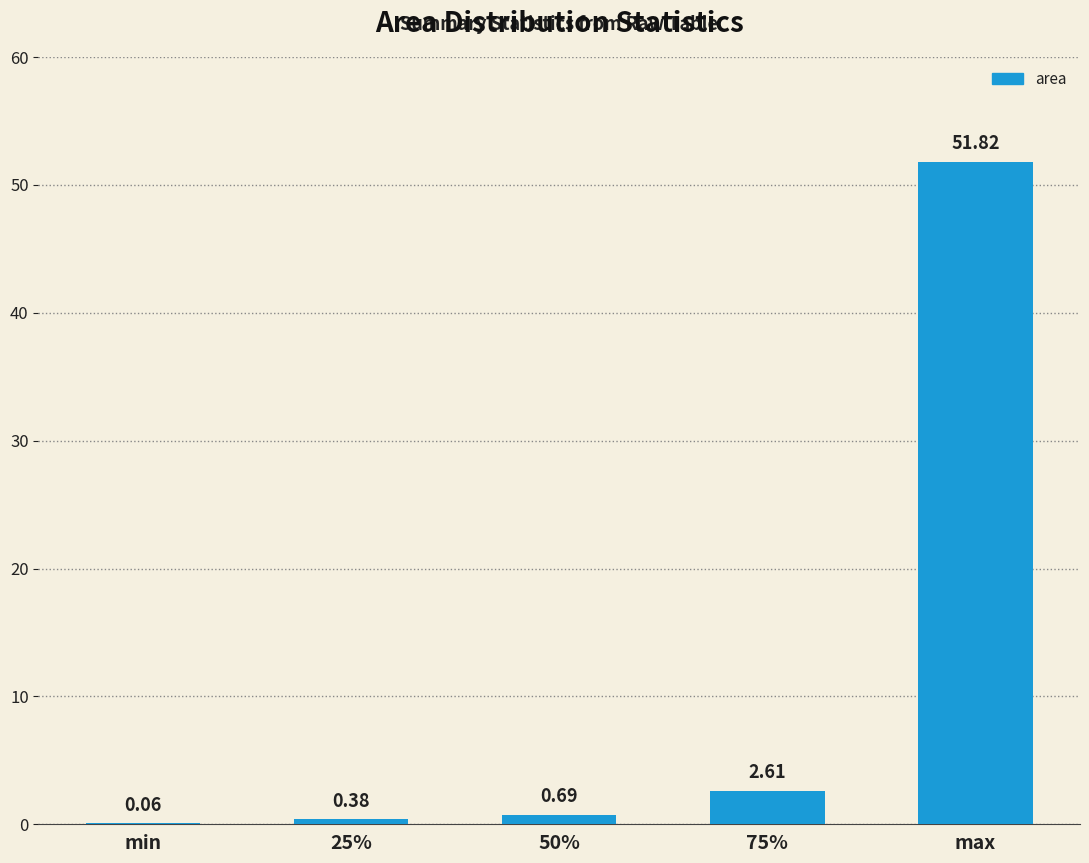

Which category has the highest value across all series?

max